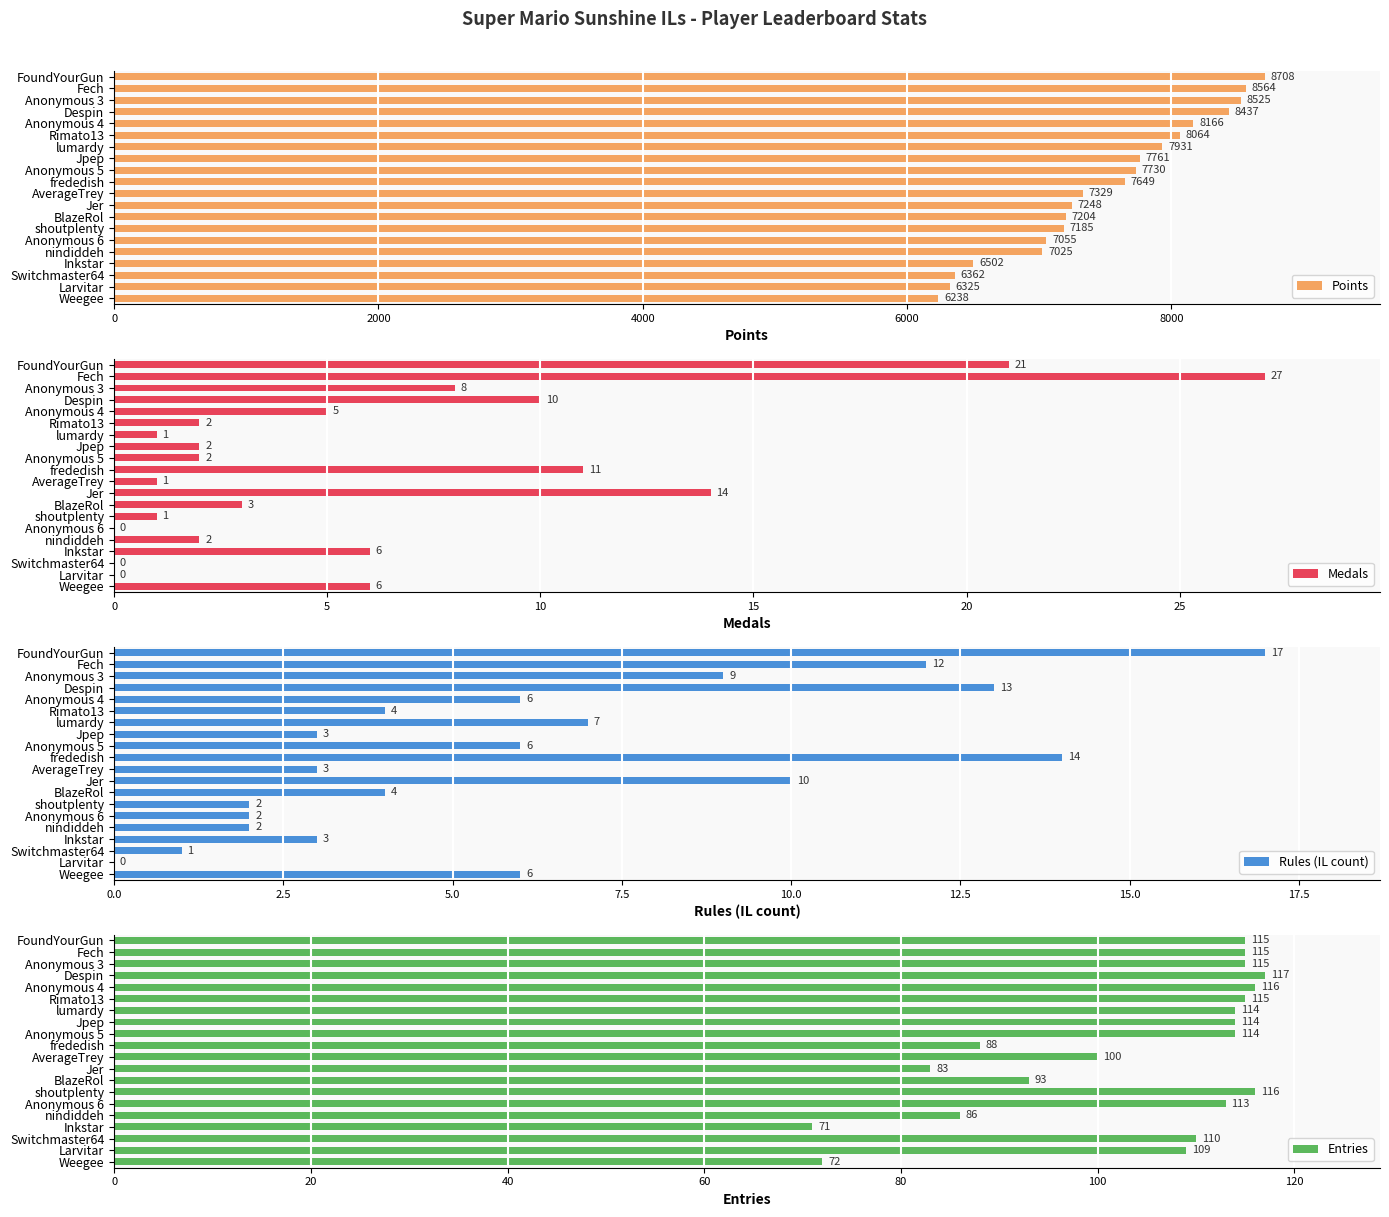

What are all the series names shown in the legend?

Points, Medals, Rules (IL count), Entries